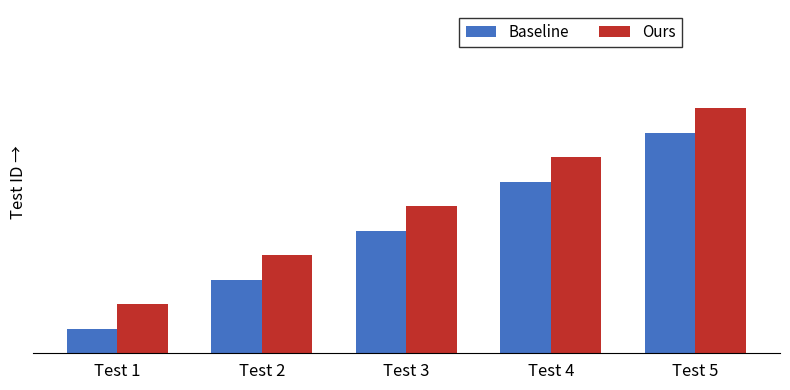

At how many categories does at least one series exceed 1?

5